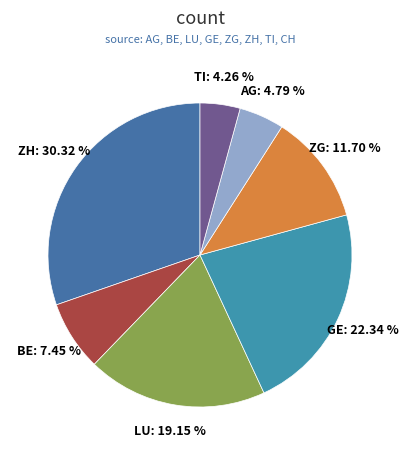

Does any single category account for the majority?

No